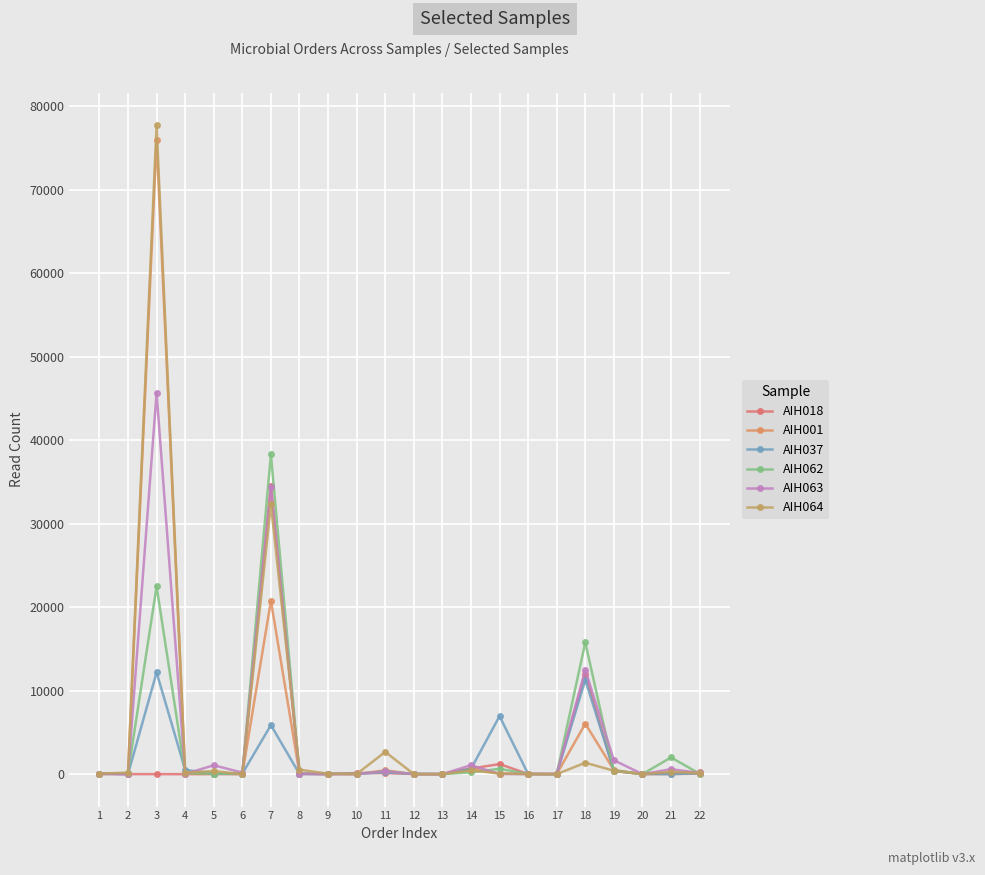

The value of AIH062 at 13 is 0. True or false?

True